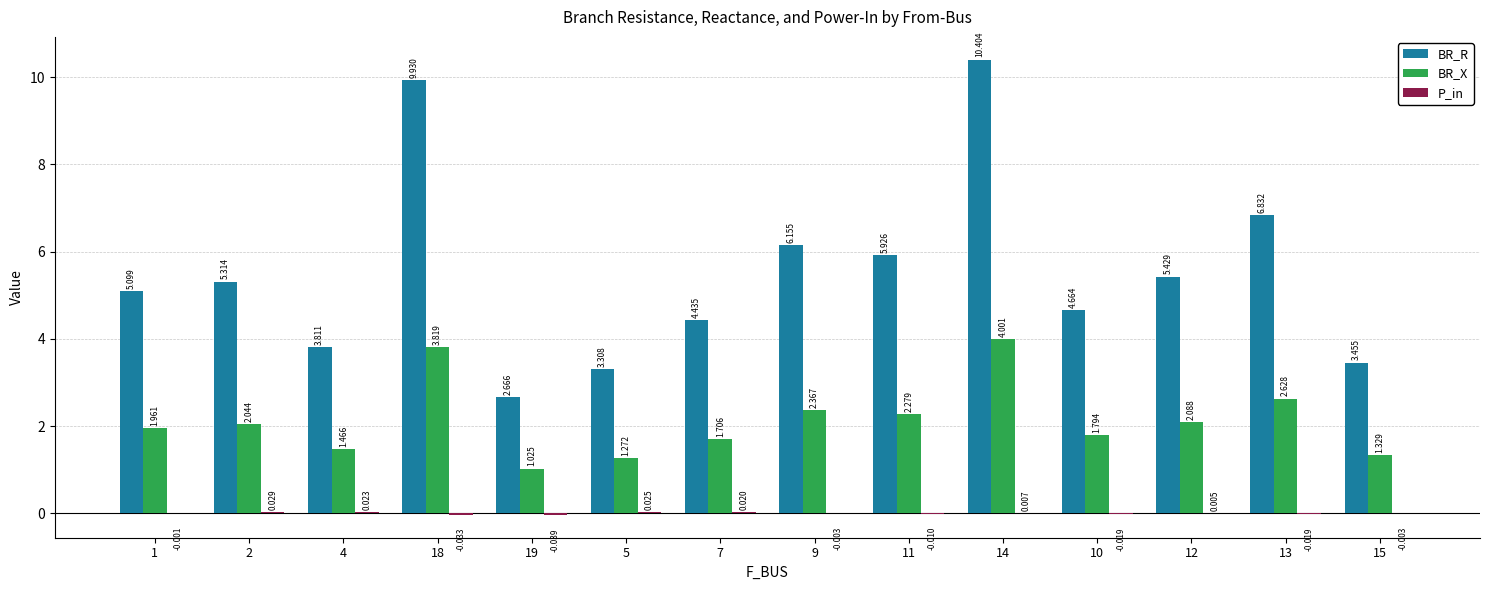

Which series changed the most between 11 and 10?

BR_R